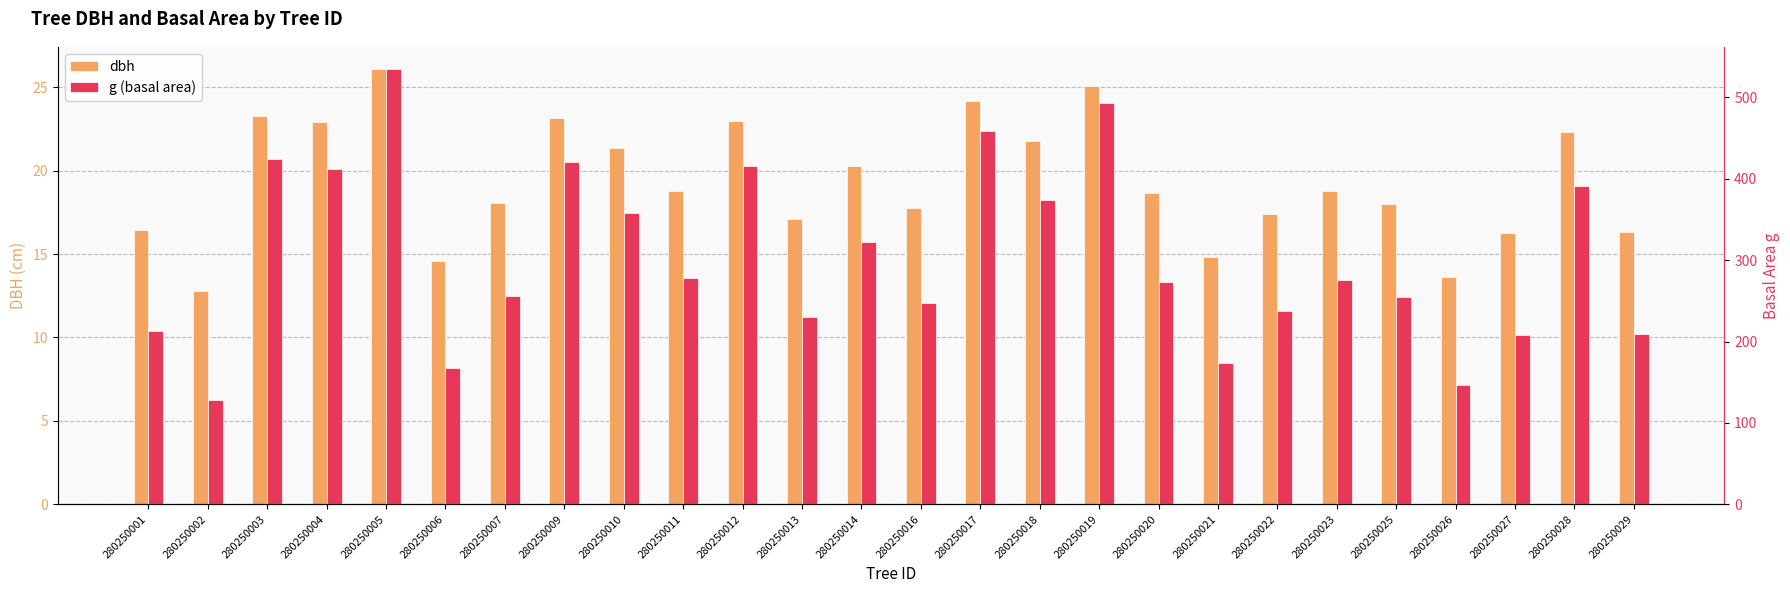

The value of dbh at 280250012 is 14.9. True or false?

False